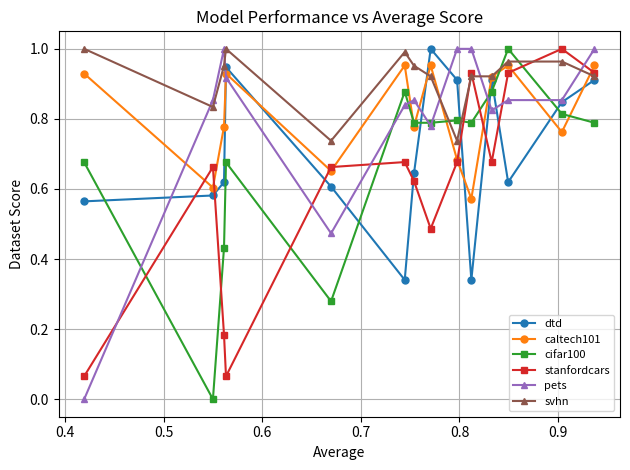

Which series has the largest total across all categories?

svhn